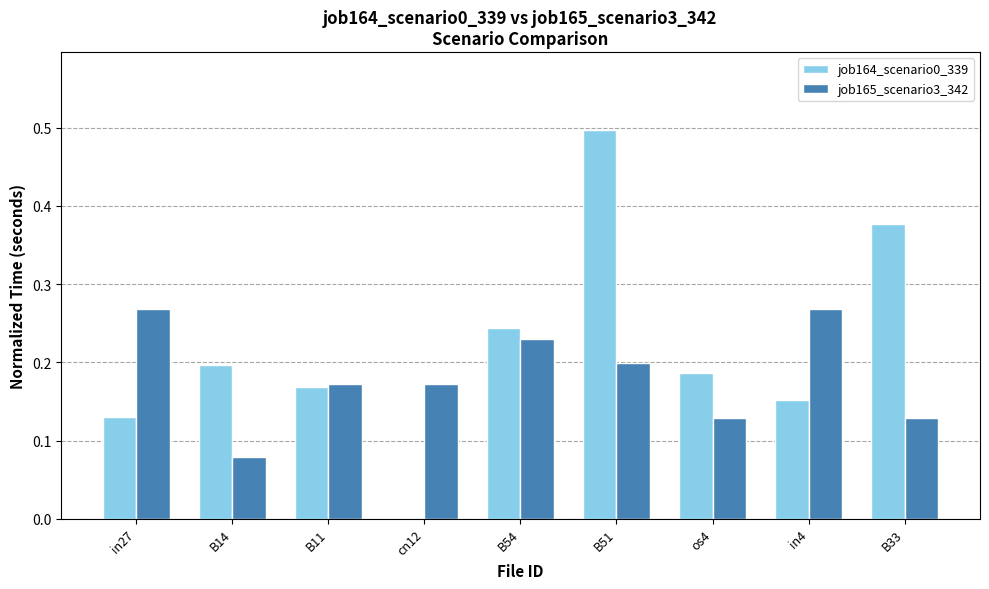

Between B54 and os4, which series saw the biggest shift?

job165_scenario3_342